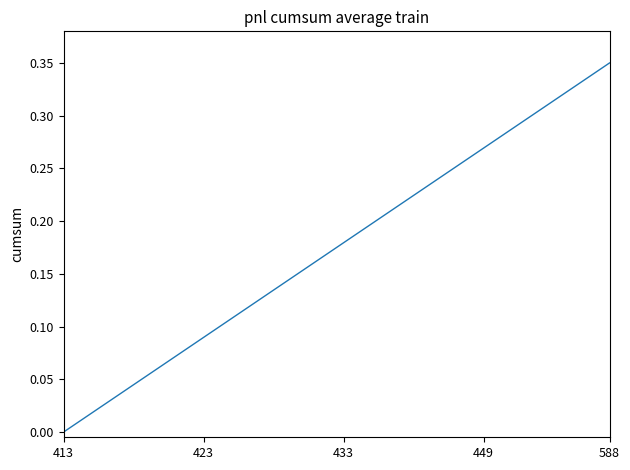

How many categories are shown in the chart?

40